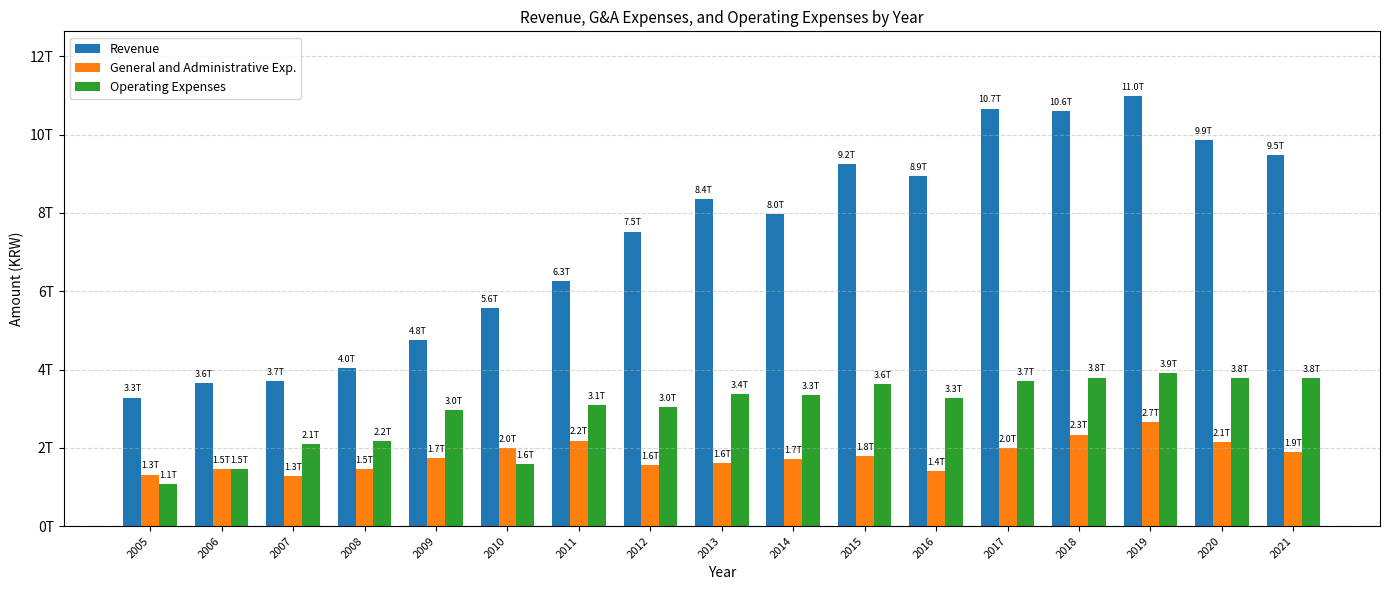

Are the bars grouped side by side (vs. stacked)?

Yes